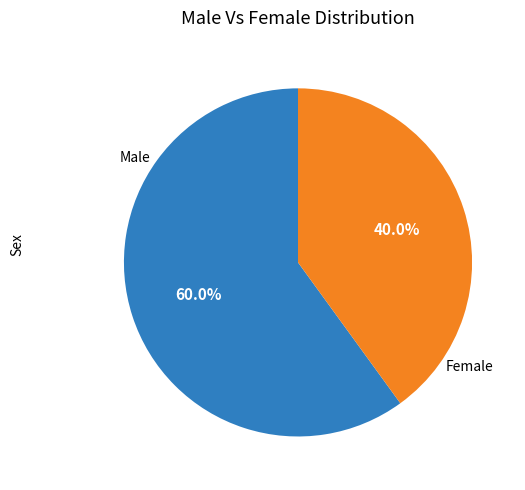

What is the ratio of the value at Male to the value at Female?

1.5